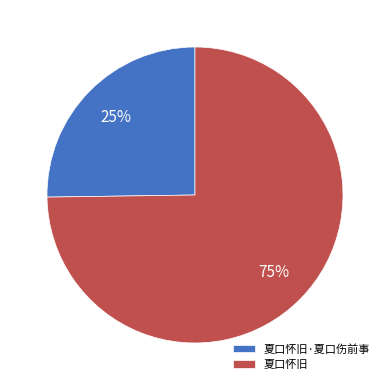

How many segments does this pie chart have?

2